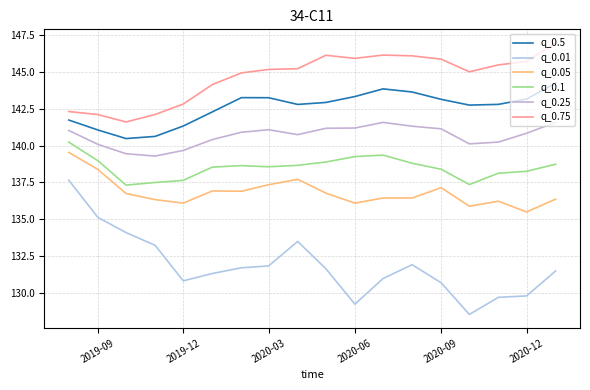

List the series in order of their peak value, highest first.

q_0.75, q_0.5, q_0.25, q_0.1, q_0.05, q_0.01